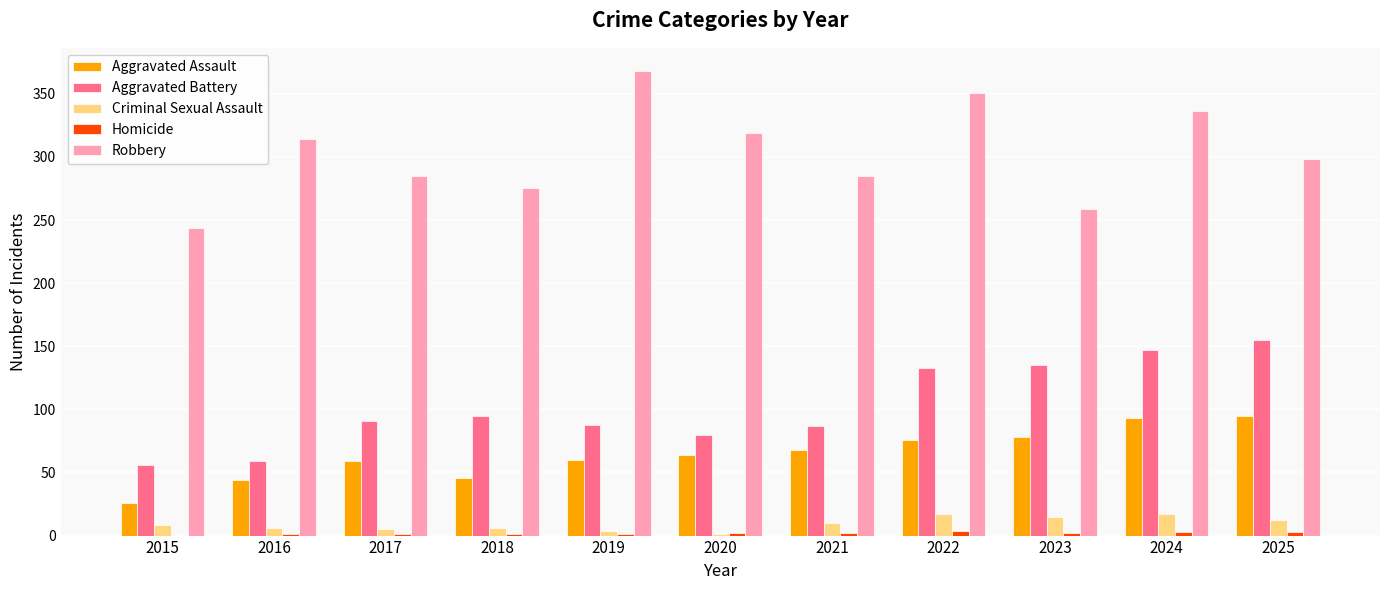

What is the sum of all Aggravated Assault values?

709